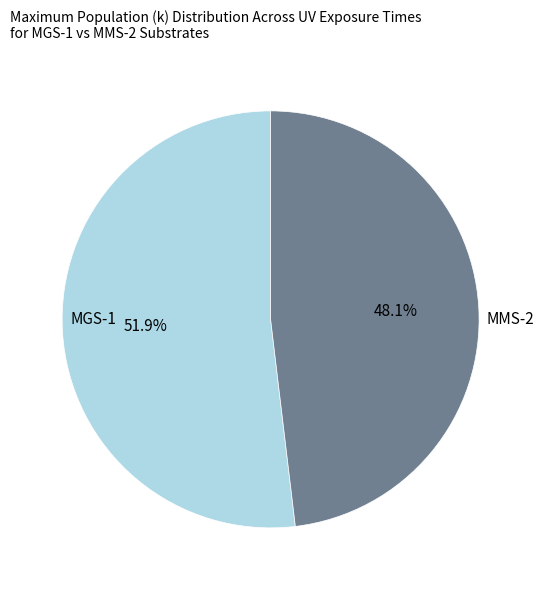

Is there a majority slice in this chart?

Yes